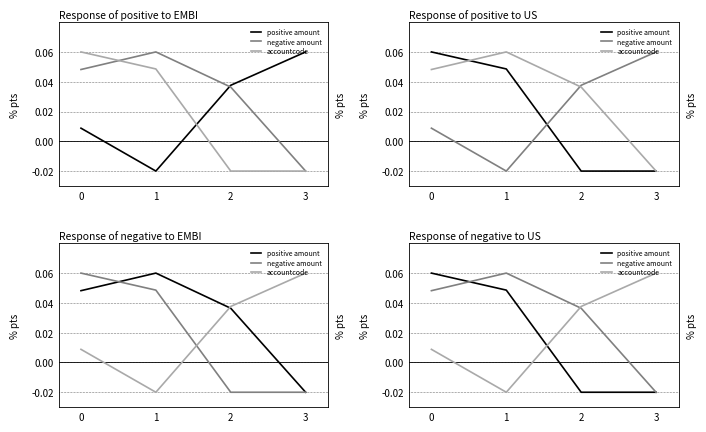

List the series in order of their overall mean, highest first.

negative amount, accountcode, positive amount